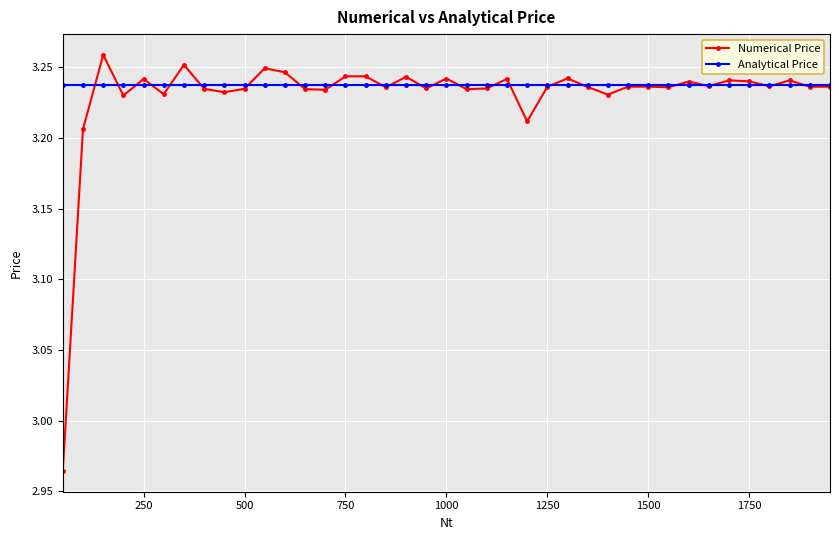

How many Numerical Price values are between 3 and 4?

38